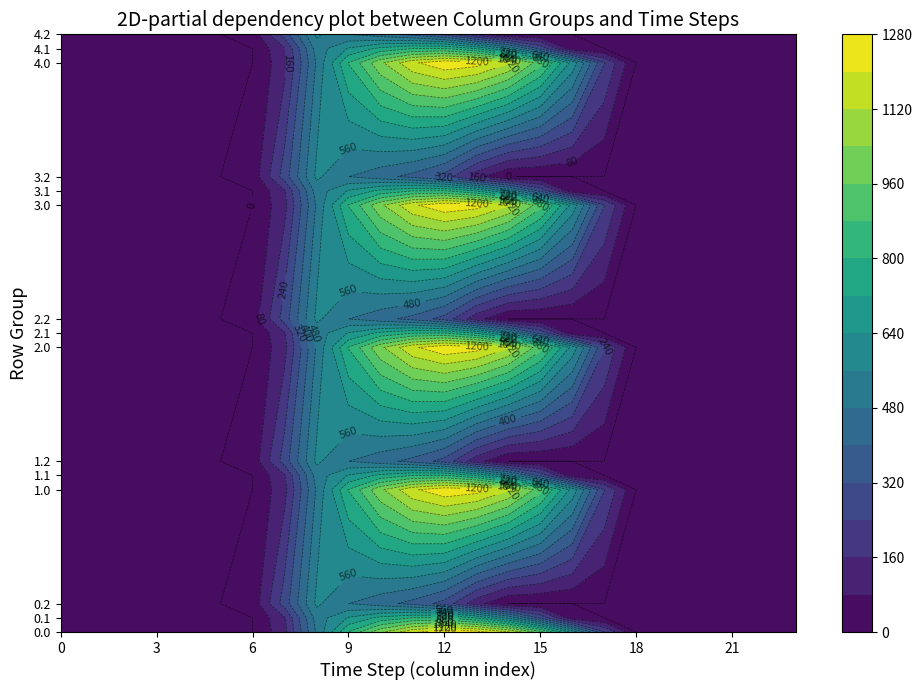

Reading left to right, list all the values displayed in this chart.

0.0: 0=0.0	1=0.0	2=0.0	3=0.0	4=0.0	5=0.0	6=0.0	7=134.3	8=489.3	9=804.0	10=1023.2	11=1185.2	12=1261.6	13=1237.4	14=1128.6	15=911.8	16=613.0	17=243.5	18=0.0	19=0.0	20=0.0	21=0.0	22=0.0	23=0.0
0.1: 0=0.0	1=0.0	2=0.0	3=0.0	4=0.0	5=0.0	6=0.0	7=153.2	8=514.8	9=646.9	10=742.1	11=800.2	12=806.9	13=715.3	14=544.1	15=301.4	16=26.8	17=0.0	18=0.0	19=0.0	20=0.0	21=0.0	22=0.0	23=0.0
0.2: 0=0.0	1=0.0	2=0.0	3=0.0	4=0.0	5=0.0	6=29.3	7=276.9	8=576.6	9=480.7	10=430.5	11=374.4	12=289.5	13=107.8	14=0.0	15=0.0	16=0.0	17=0.0	18=0.0	19=0.0	20=0.0	21=0.0	22=0.0	23=0.0
1.0: 0=0.0	1=0.0	2=0.0	3=0.0	4=0.0	5=0.0	6=0.0	7=134.3	8=489.3	9=804.0	10=1023.2	11=1185.2	12=1261.6	13=1237.4	14=1128.6	15=911.8	16=613.0	17=243.5	18=0.0	19=0.0	20=0.0	21=0.0	22=0.0	23=0.0
1.1: 0=0.0	1=0.0	2=0.0	3=0.0	4=0.0	5=0.0	6=0.0	7=153.2	8=514.8	9=646.9	10=742.1	11=800.2	12=806.9	13=715.3	14=544.1	15=301.4	16=26.8	17=0.0	18=0.0	19=0.0	20=0.0	21=0.0	22=0.0	23=0.0
1.2: 0=0.0	1=0.0	2=0.0	3=0.0	4=0.0	5=0.0	6=29.3	7=276.9	8=576.6	9=480.7	10=430.5	11=374.4	12=289.5	13=107.8	14=0.0	15=0.0	16=0.0	17=0.0	18=0.0	19=0.0	20=0.0	21=0.0	22=0.0	23=0.0
2.0: 0=0.0	1=0.0	2=0.0	3=0.0	4=0.0	5=0.0	6=0.0	7=134.3	8=489.3	9=804.0	10=1023.2	11=1185.2	12=1261.6	13=1237.4	14=1128.6	15=911.8	16=613.0	17=243.5	18=0.0	19=0.0	20=0.0	21=0.0	22=0.0	23=0.0
2.1: 0=0.0	1=0.0	2=0.0	3=0.0	4=0.0	5=0.0	6=0.0	7=153.2	8=514.8	9=646.9	10=742.1	11=800.2	12=806.9	13=715.3	14=544.1	15=301.4	16=26.8	17=0.0	18=0.0	19=0.0	20=0.0	21=0.0	22=0.0	23=0.0
2.2: 0=0.0	1=0.0	2=0.0	3=0.0	4=0.0	5=0.0	6=29.3	7=276.9	8=576.6	9=480.7	10=430.5	11=374.4	12=289.5	13=107.8	14=0.0	15=0.0	16=0.0	17=0.0	18=0.0	19=0.0	20=0.0	21=0.0	22=0.0	23=0.0
3.0: 0=0.0	1=0.0	2=0.0	3=0.0	4=0.0	5=0.0	6=0.0	7=134.3	8=489.3	9=804.0	10=1023.2	11=1185.2	12=1261.6	13=1237.4	14=1128.6	15=911.8	16=613.0	17=243.5	18=0.0	19=0.0	20=0.0	21=0.0	22=0.0	23=0.0
3.1: 0=0.0	1=0.0	2=0.0	3=0.0	4=0.0	5=0.0	6=0.0	7=153.2	8=514.8	9=646.9	10=742.1	11=800.2	12=806.9	13=715.3	14=544.1	15=301.4	16=26.8	17=0.0	18=0.0	19=0.0	20=0.0	21=0.0	22=0.0	23=0.0
3.2: 0=0.0	1=0.0	2=0.0	3=0.0	4=0.0	5=0.0	6=29.3	7=276.9	8=576.6	9=480.7	10=430.5	11=374.4	12=289.5	13=107.8	14=0.0	15=0.0	16=0.0	17=0.0	18=0.0	19=0.0	20=0.0	21=0.0	22=0.0	23=0.0
4.0: 0=0.0	1=0.0	2=0.0	3=0.0	4=0.0	5=0.0	6=0.0	7=134.3	8=489.3	9=804.0	10=1023.2	11=1185.2	12=1261.6	13=1237.4	14=1128.6	15=911.8	16=613.0	17=243.5	18=0.0	19=0.0	20=0.0	21=0.0	22=0.0	23=0.0
4.1: 0=0.0	1=0.0	2=0.0	3=0.0	4=0.0	5=0.0	6=0.0	7=153.2	8=514.8	9=646.9	10=742.1	11=800.2	12=806.9	13=715.3	14=544.1	15=301.4	16=26.8	17=0.0	18=0.0	19=0.0	20=0.0	21=0.0	22=0.0	23=0.0
4.2: 0=0.0	1=0.0	2=0.0	3=0.0	4=0.0	5=0.0	6=29.3	7=276.9	8=576.6	9=480.7	10=430.5	11=374.4	12=289.5	13=107.8	14=0.0	15=0.0	16=0.0	17=0.0	18=0.0	19=0.0	20=0.0	21=0.0	22=0.0	23=0.0